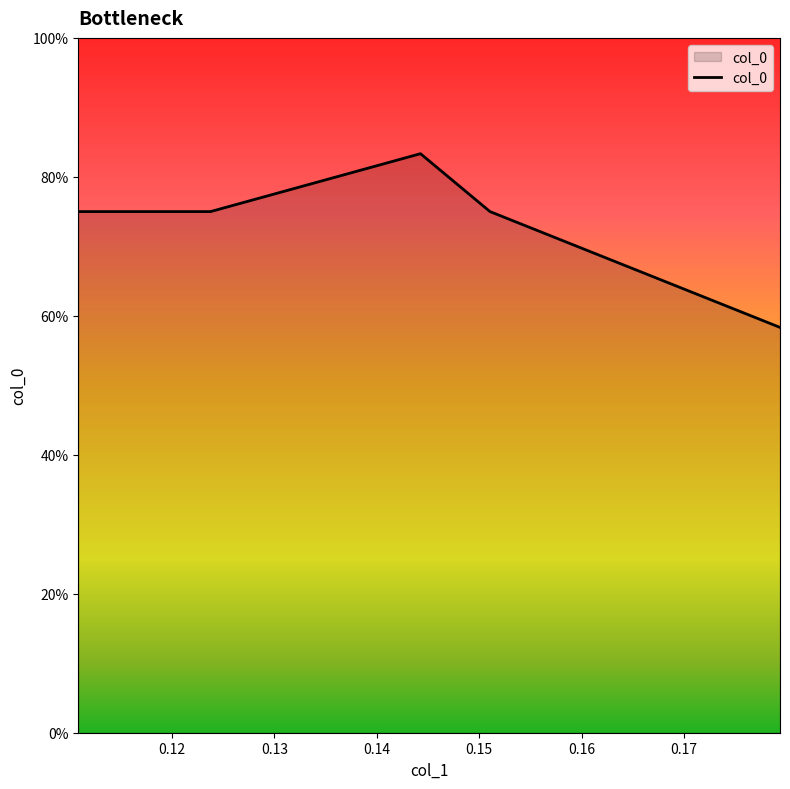

What is the difference between the maximum and minimum values?

25.0